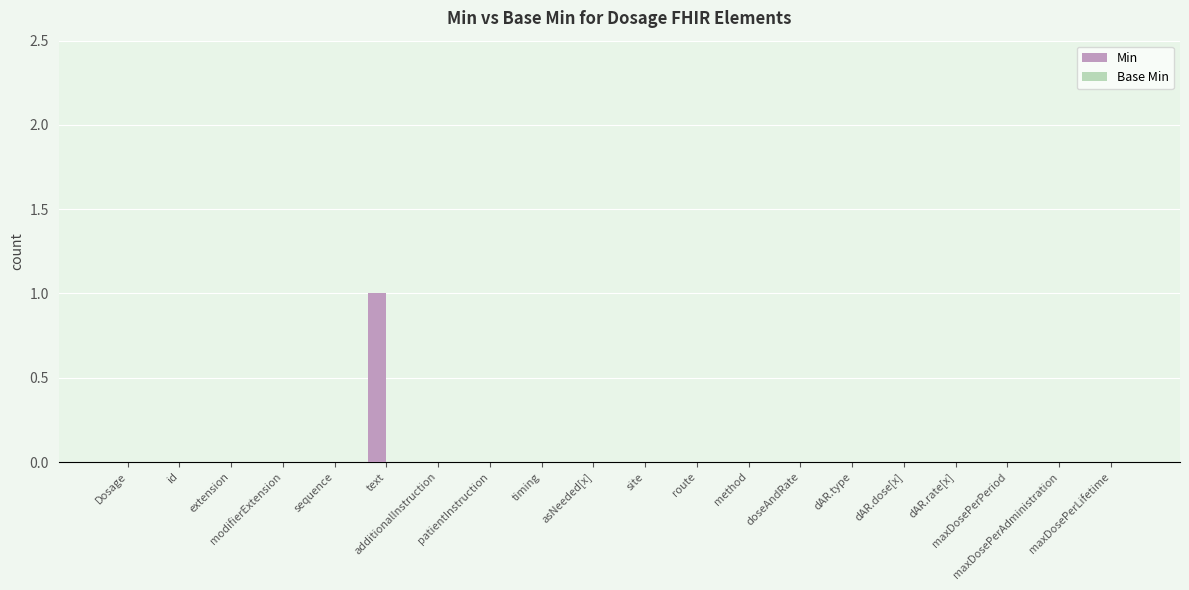

Are the bars horizontal?

No